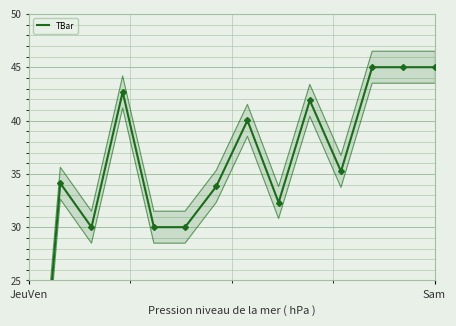

Reading left to right, list all the values displayed in this chart.

0.0	34.1	30.0	42.7	30.0	30.0	33.8	40.0	32.3	41.9	35.2	45.0	45.0	45.0